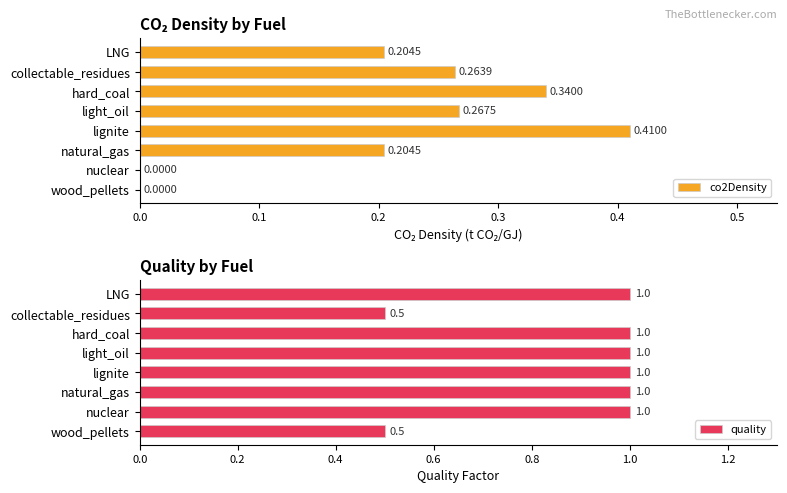

What is the minimum value for quality?

0.5